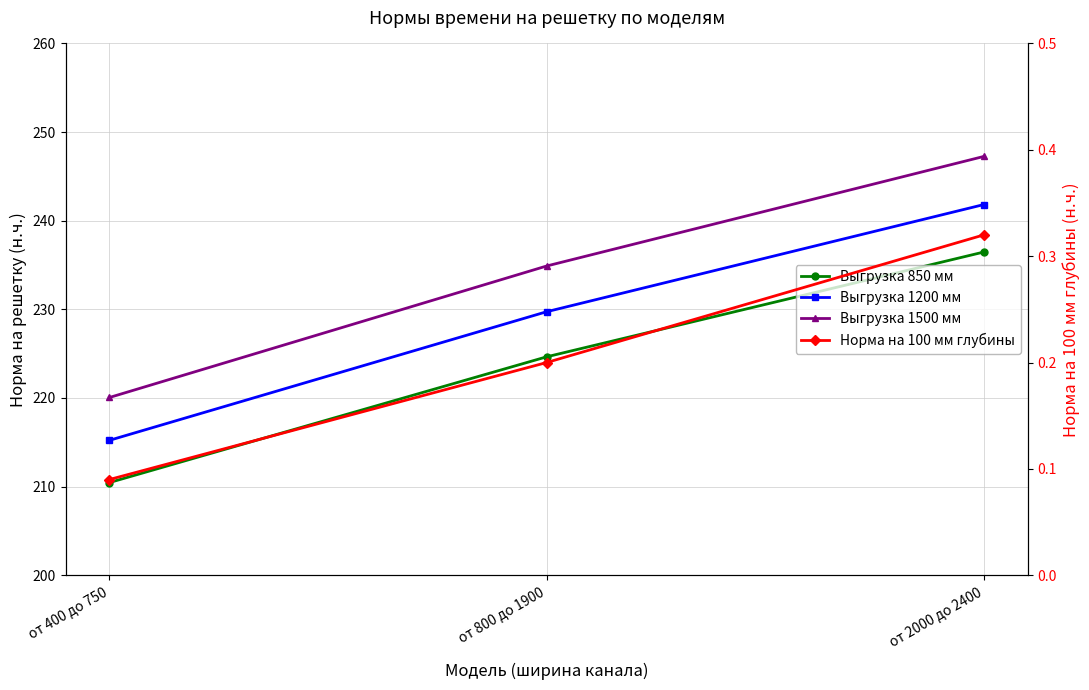

List the labels in order of Норма на 100 мм глубины value, largest first.

от 2000 до 2400, от 800 до 1900, от 400 до 750